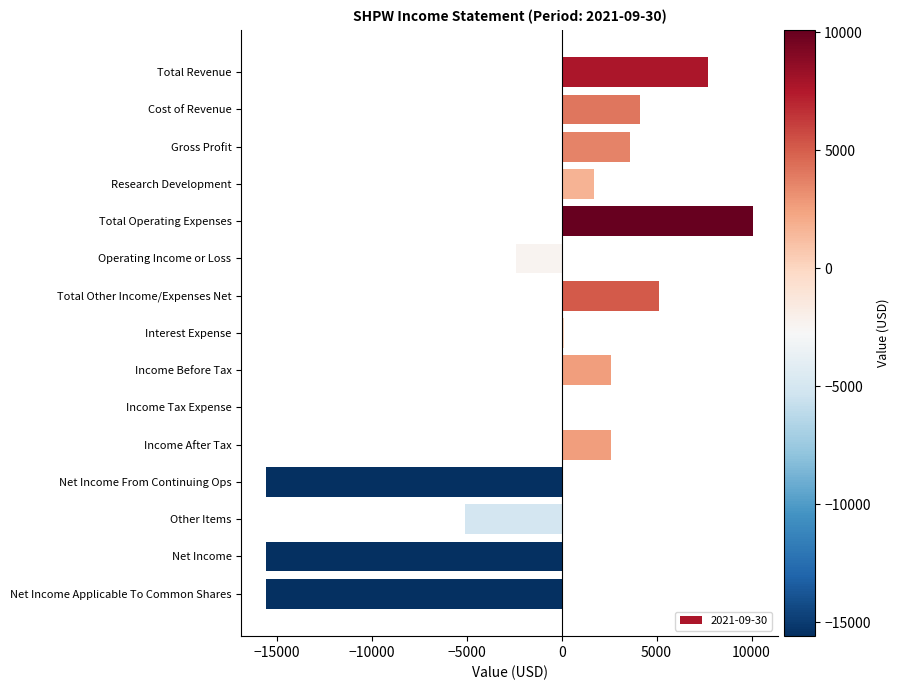

What is the sum of all values?

-16700